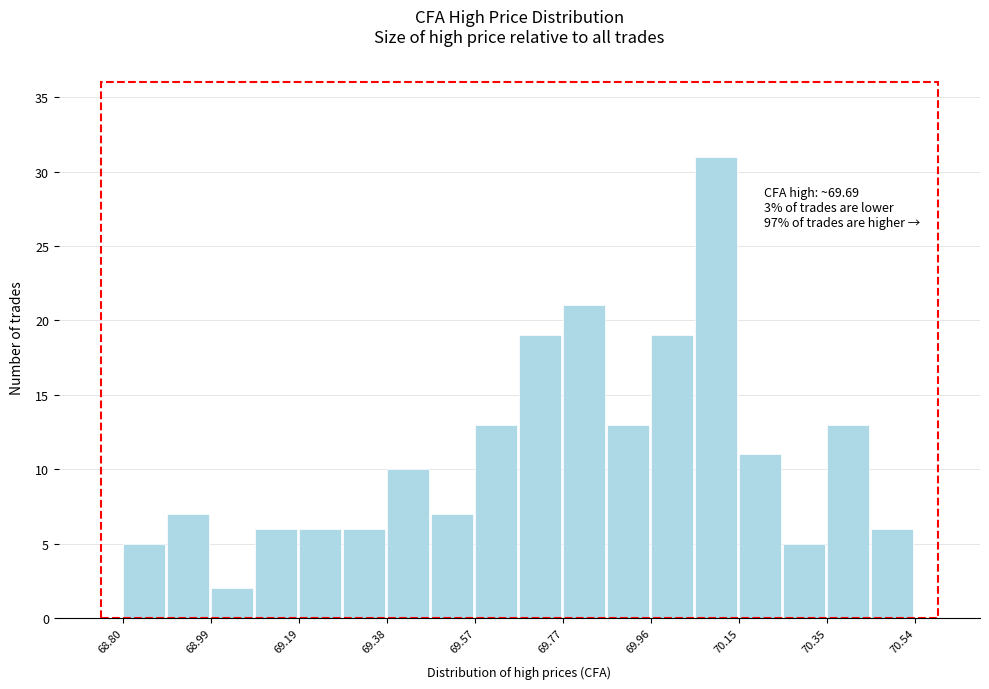

Which range on the x-axis has the tallest bar?

70.06 to 70.16